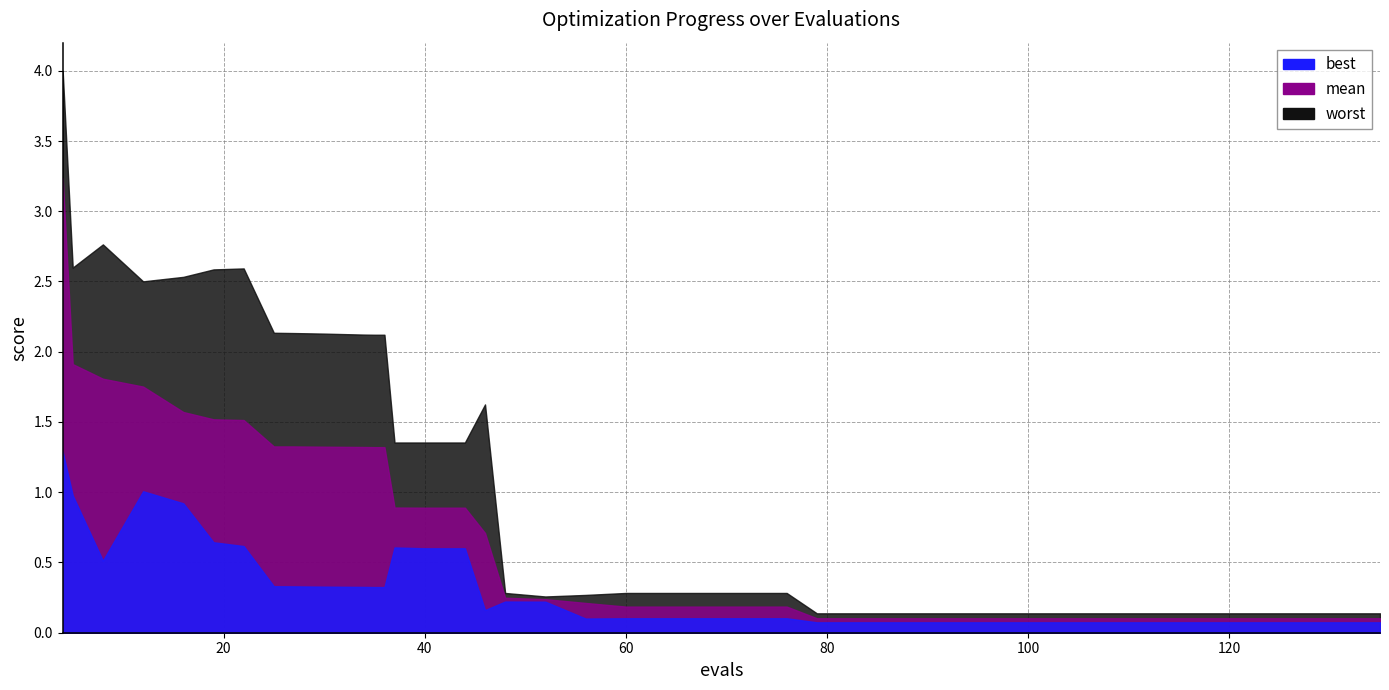

The value of worst at 52 is 0.4. True or false?

False